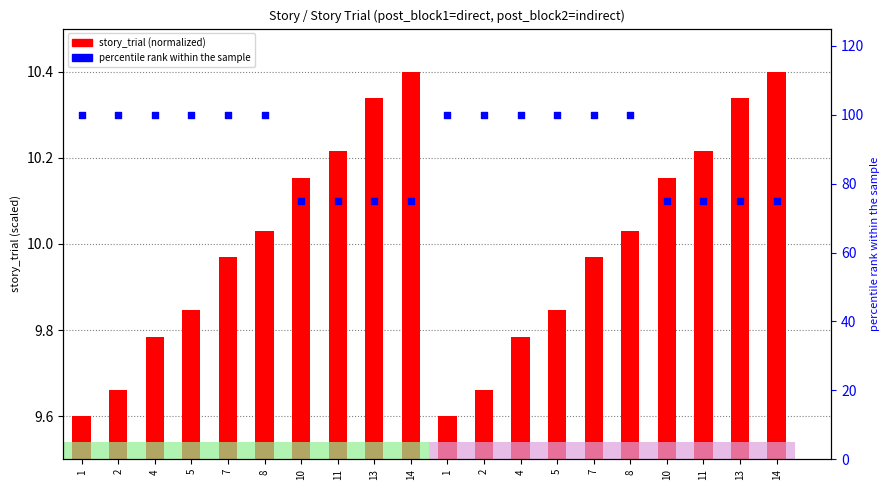

What are all the series names shown in the legend?

story_trial (normalized), percentile rank within the sample